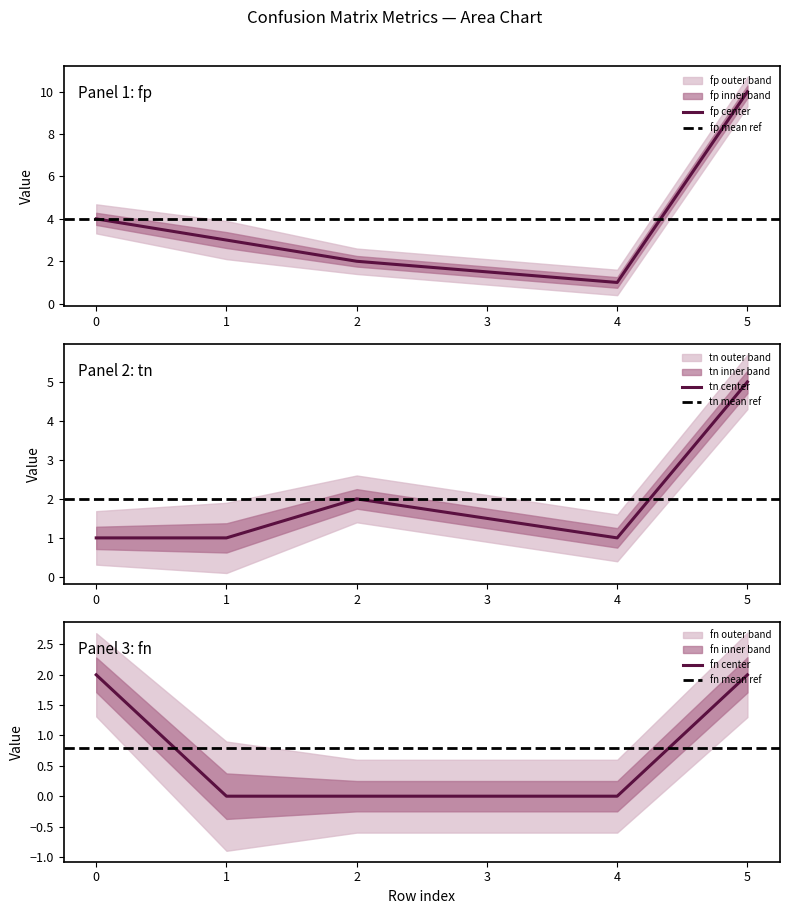

What is the average value of the fn series?

1